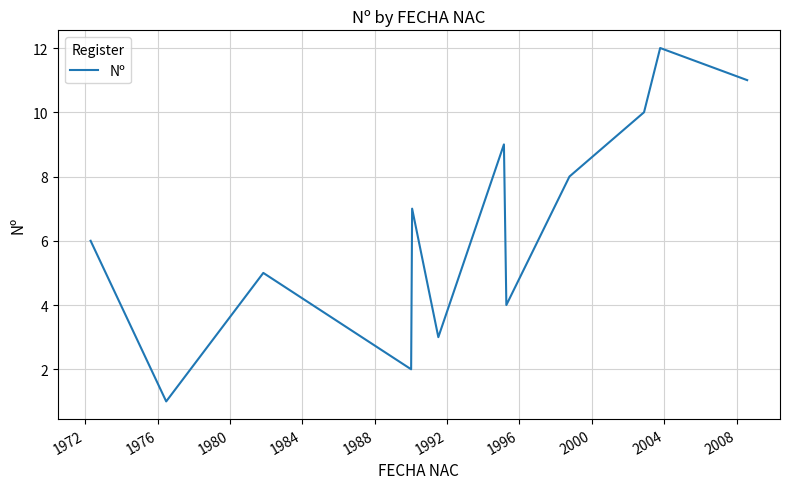

Reading left to right, extract all data points from this chart.

6	1	5	2	7	3	9	4	8	10	12	11